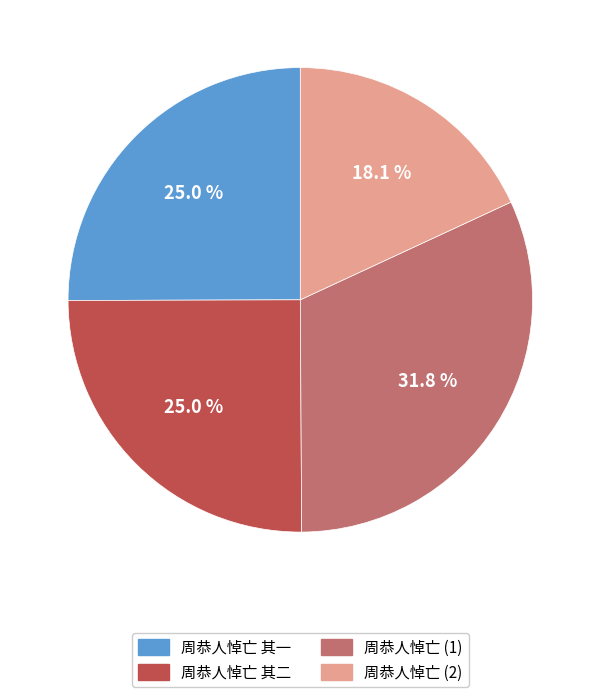

Combined, what portion of the pie is 周恭人悼亡 (2) and 周恭人悼亡 其一?

43.1%